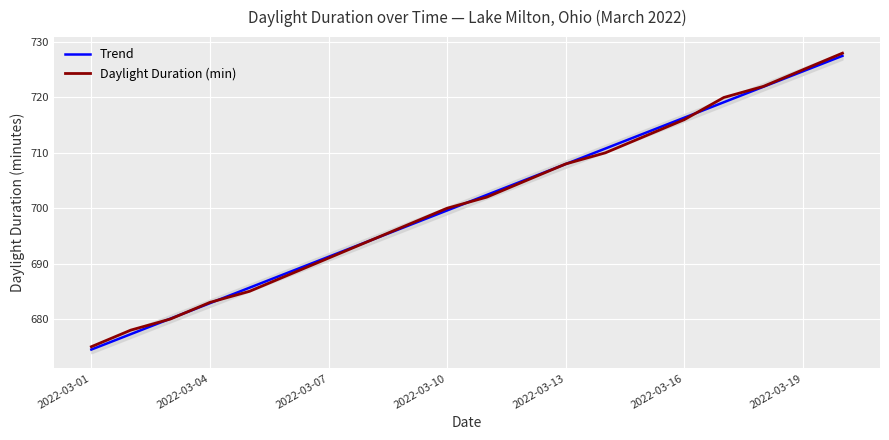

What is the sum of the Trend values at 2022-03-07 and 2022-03-13?

1399.2